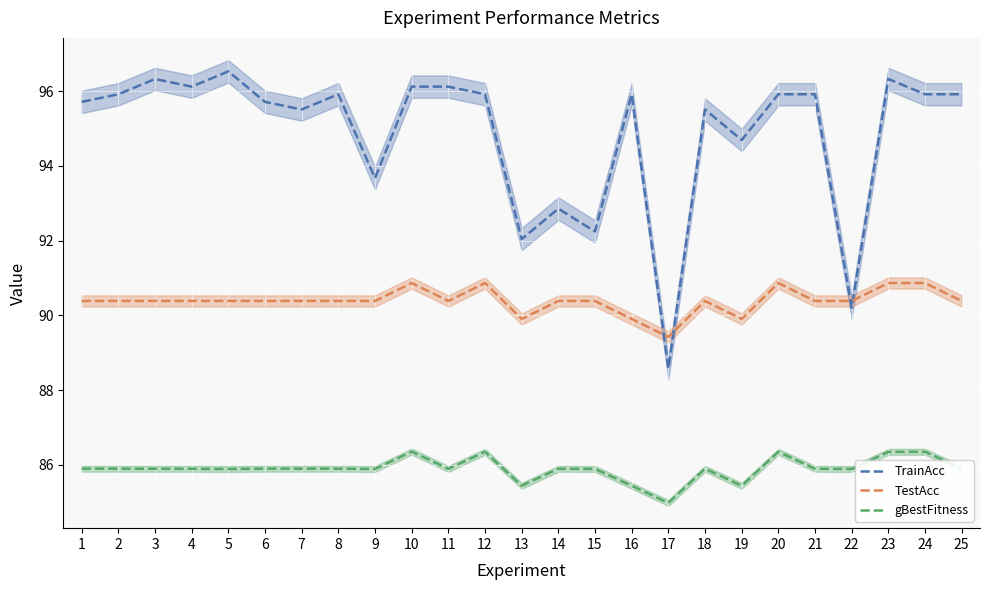

Reading right to left, list all the values displayed in this chart.

TrainAcc: 25=95.9	24=95.9	23=96.3	22=90.2	21=95.9	20=95.9	19=94.7	18=95.5	17=88.6	16=95.9	15=92.2	14=92.9	13=92.0	12=95.9	11=96.1	10=96.1	9=93.7	8=95.9	7=95.5	6=95.7	5=96.5	4=96.1	3=96.3	2=95.9	1=95.7
TestAcc: 25=90.4	24=90.9	23=90.9	22=90.4	21=90.4	20=90.9	19=89.9	18=90.4	17=89.4	16=89.9	15=90.4	14=90.4	13=89.9	12=90.9	11=90.4	10=90.9	9=90.4	8=90.4	7=90.4	6=90.4	5=90.4	4=90.4	3=90.4	2=90.4	1=90.4
gBestFitness: 25=85.9	24=86.3	23=86.3	22=85.9	21=85.9	20=86.3	19=85.4	18=85.9	17=85.0	16=85.4	15=85.9	14=85.9	13=85.4	12=86.3	11=85.9	10=86.4	9=85.9	8=85.9	7=85.9	6=85.9	5=85.9	4=85.9	3=85.9	2=85.9	1=85.9